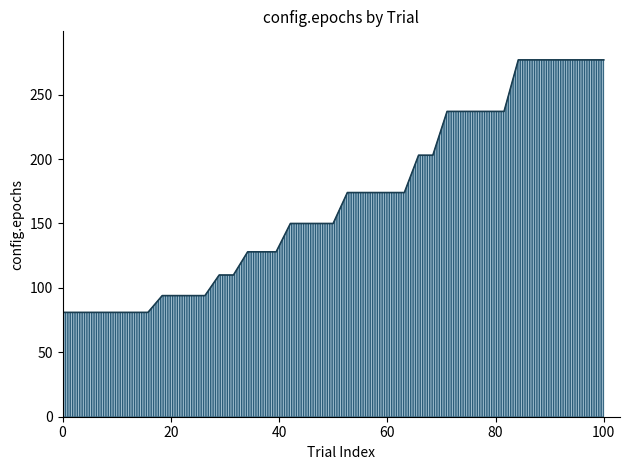

How many values are below 150?

16